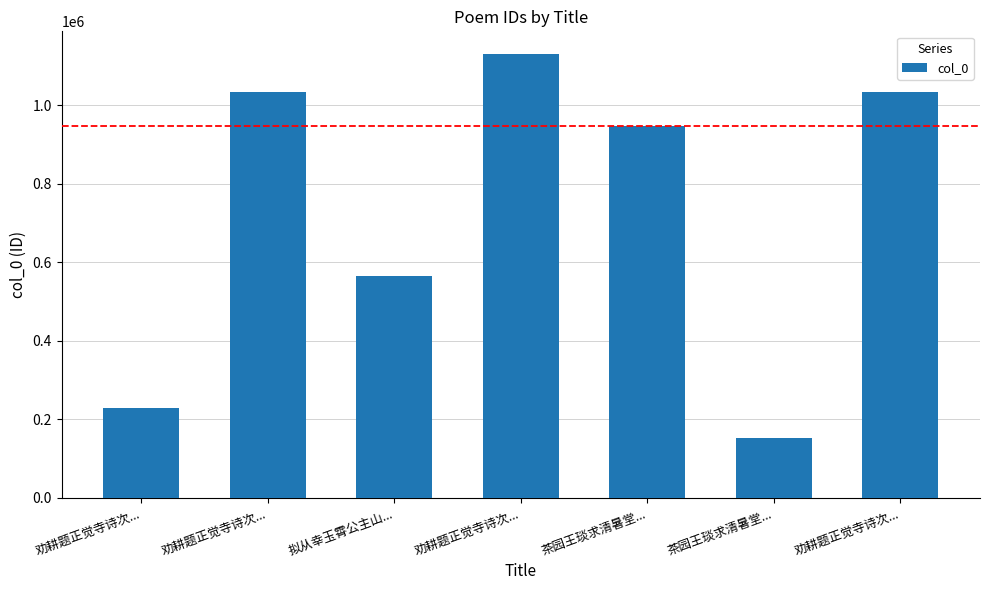

What is the maximum value shown in the chart?

1132226